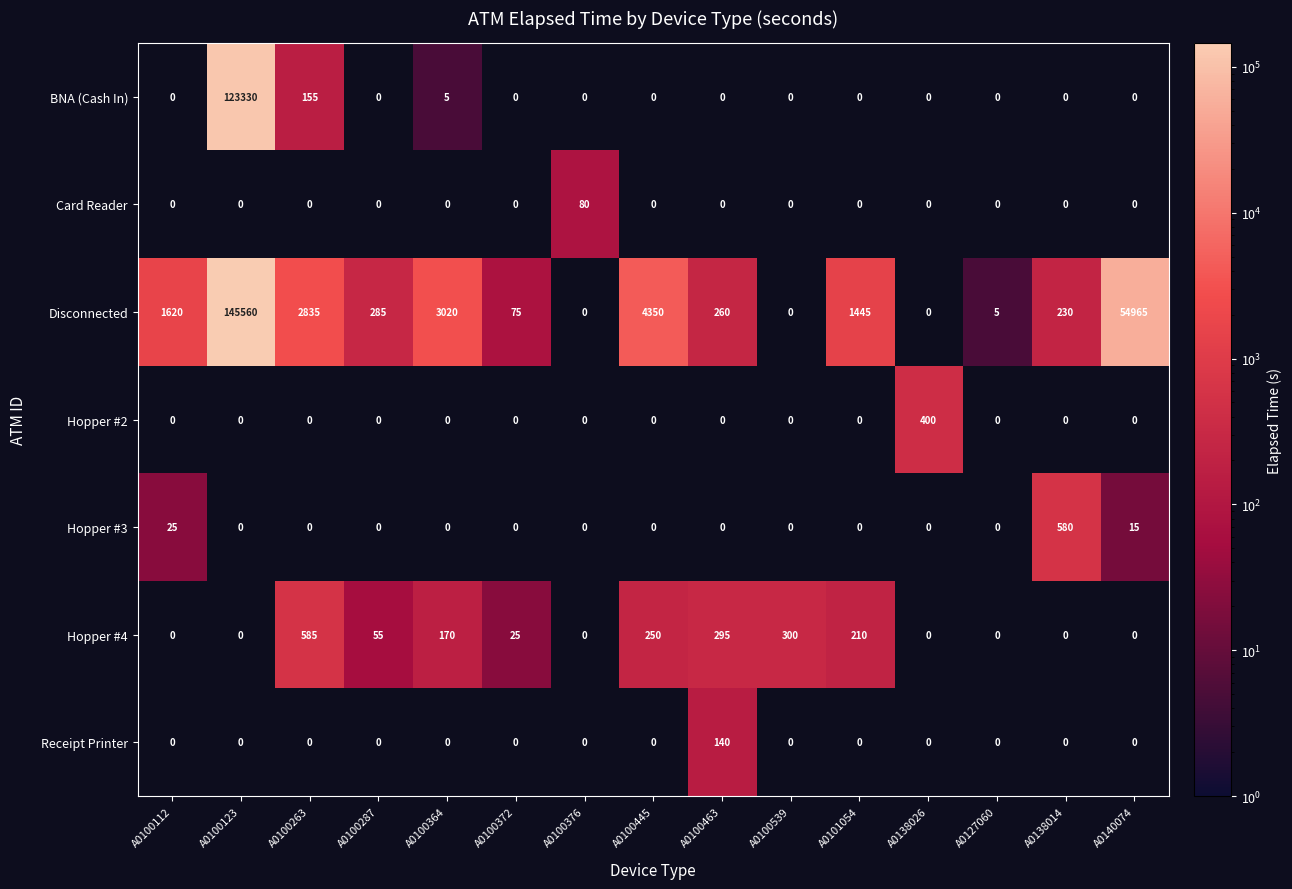

What is the sum of the Hopper #4 values at A0100463 and A0100287?

350